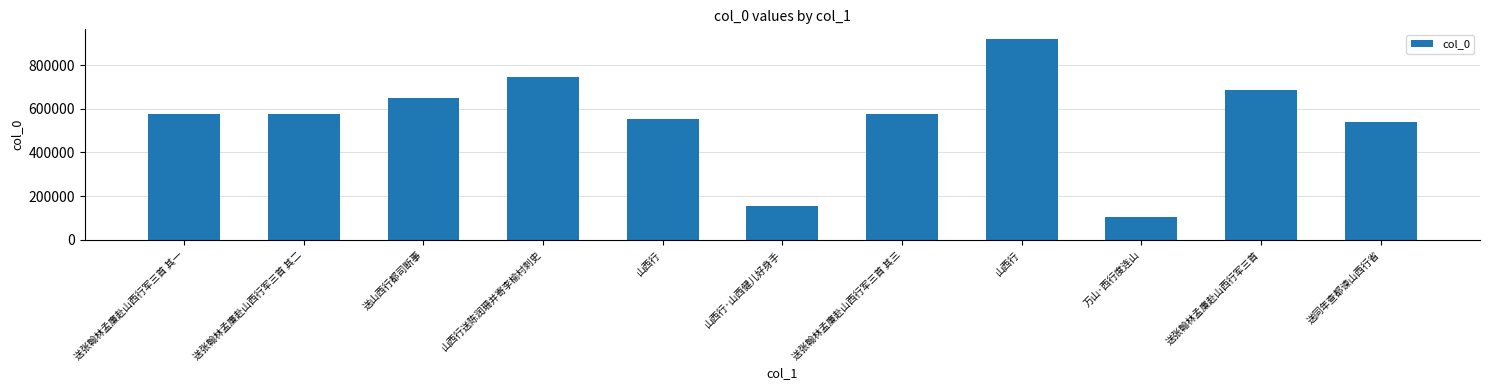

What is the difference between the maximum and second lowest values?

765663